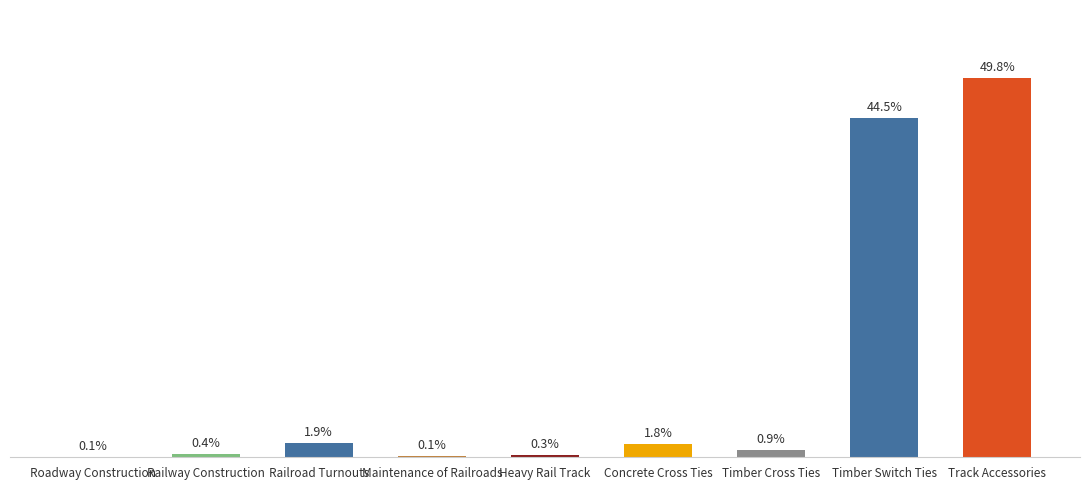

At which label does the data first exceed 88?

Railroad Turnouts